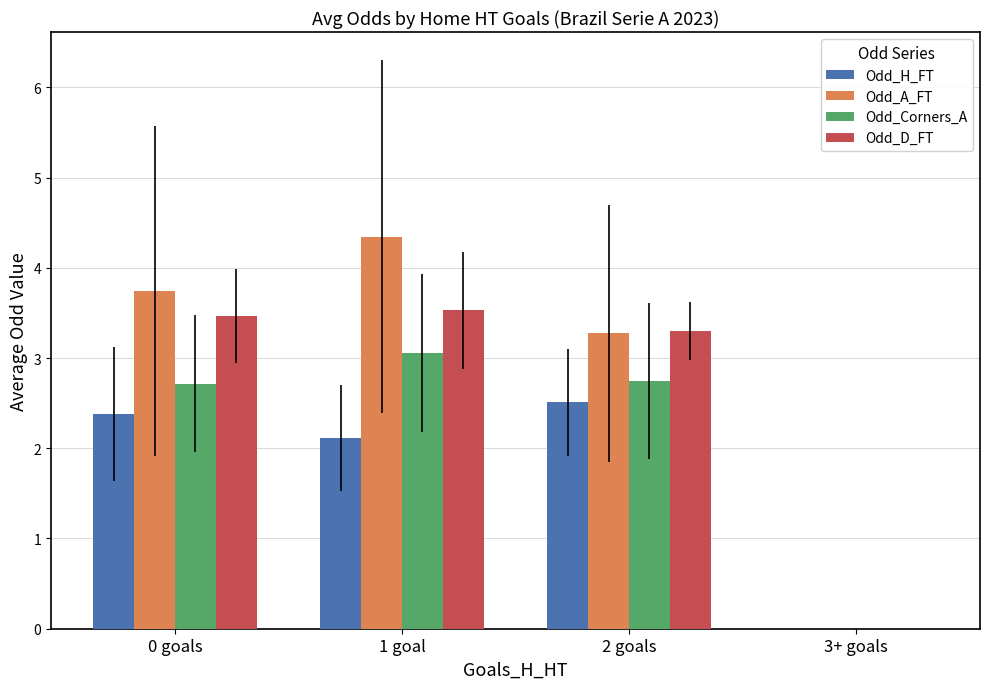

Read the Odd_D_FT value at 0 goals.

3.5